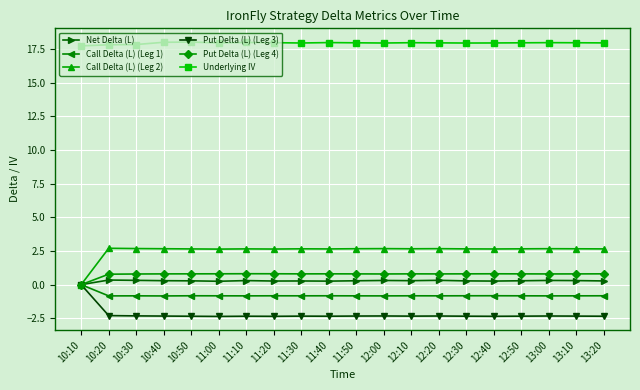

What is the sum of all Underlying IV values?

358.7